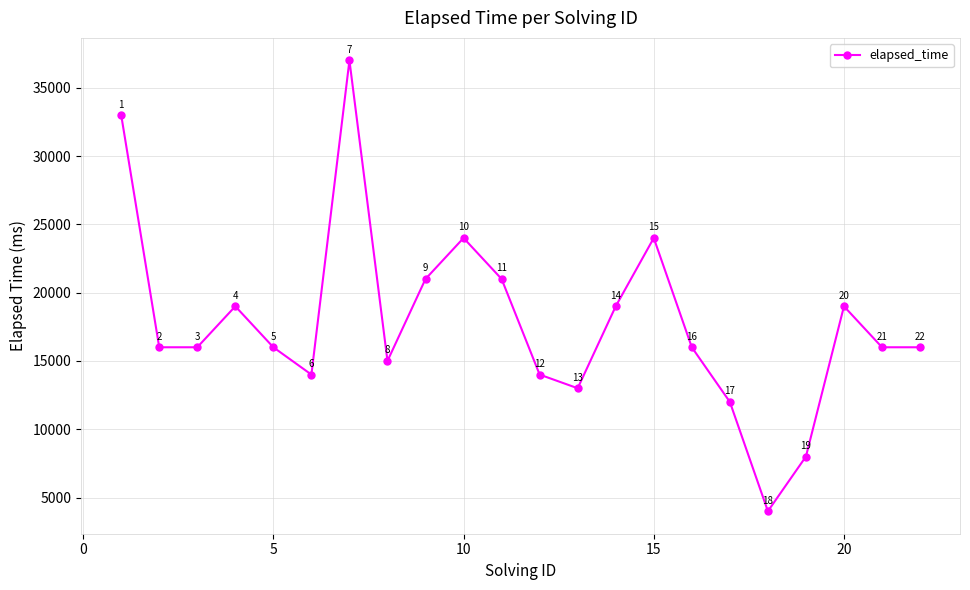

What is the maximum value shown in the chart?

37000